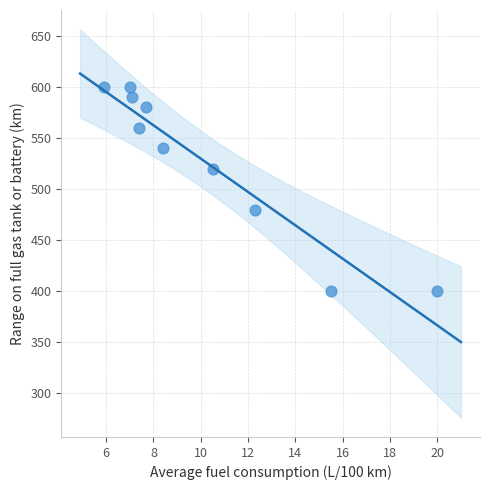

What is the range of Y values (max minus min)?

200